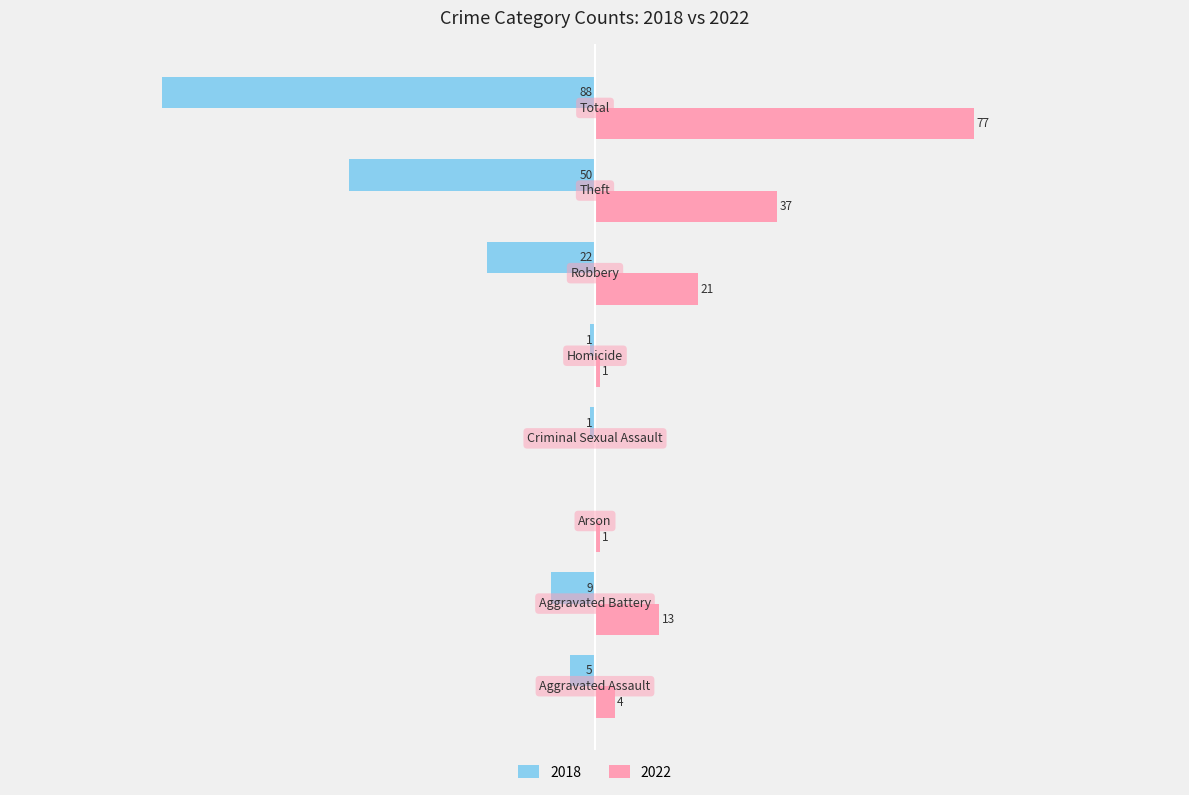

At which label is 2022 closest to 38?

Theft